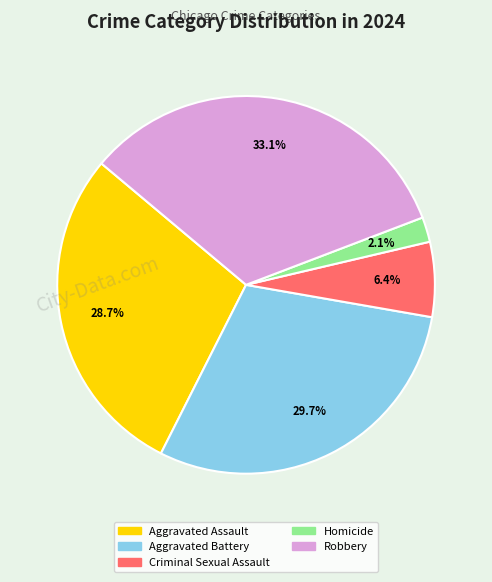

How many segments does this pie chart have?

5